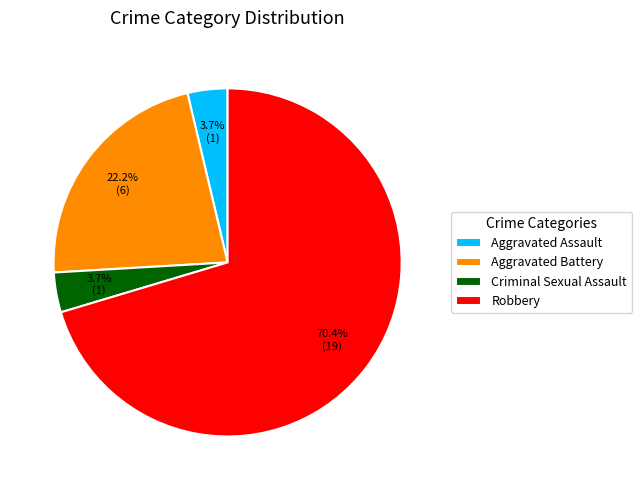

What is the ratio of the value at Aggravated Assault to the value at Criminal Sexual Assault?

1.0